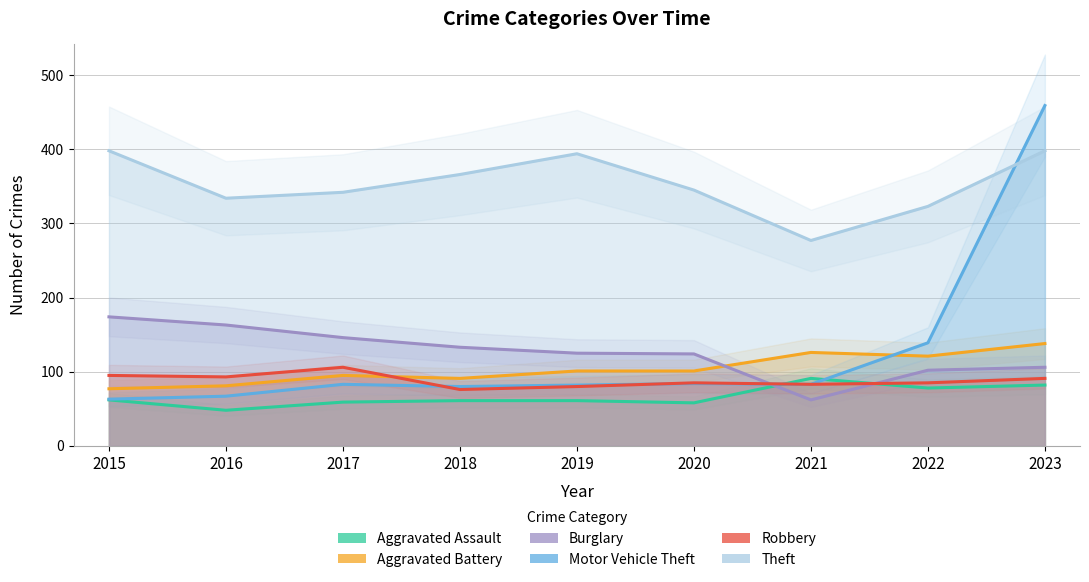

List the series in order of their peak value, lowest first.

Aggravated Assault, Robbery, Aggravated Battery, Burglary, Theft, Motor Vehicle Theft